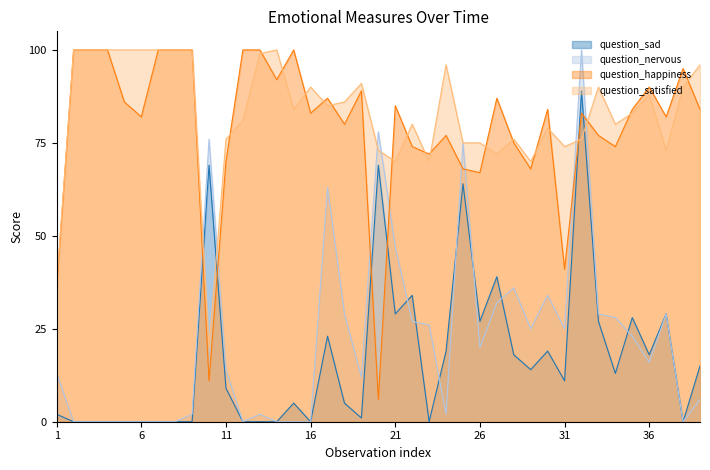

What is the average value of the question_sad series?

17